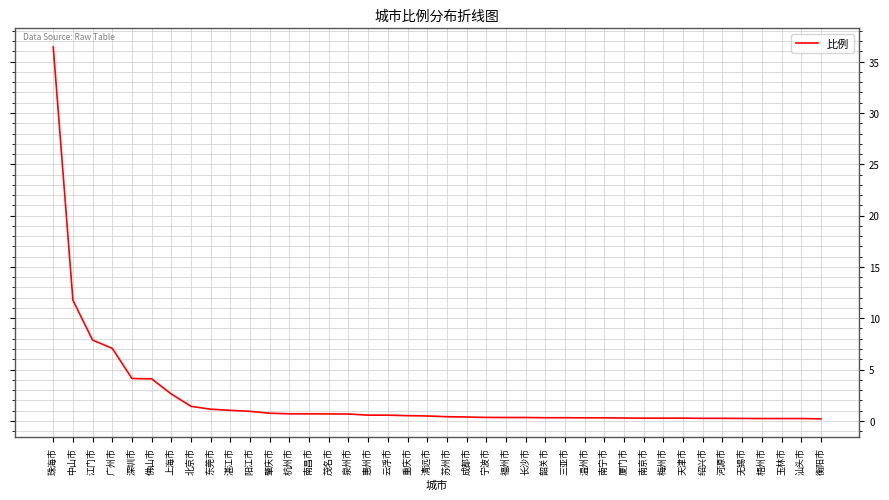

What is the difference between the second highest and second lowest values?

11.5